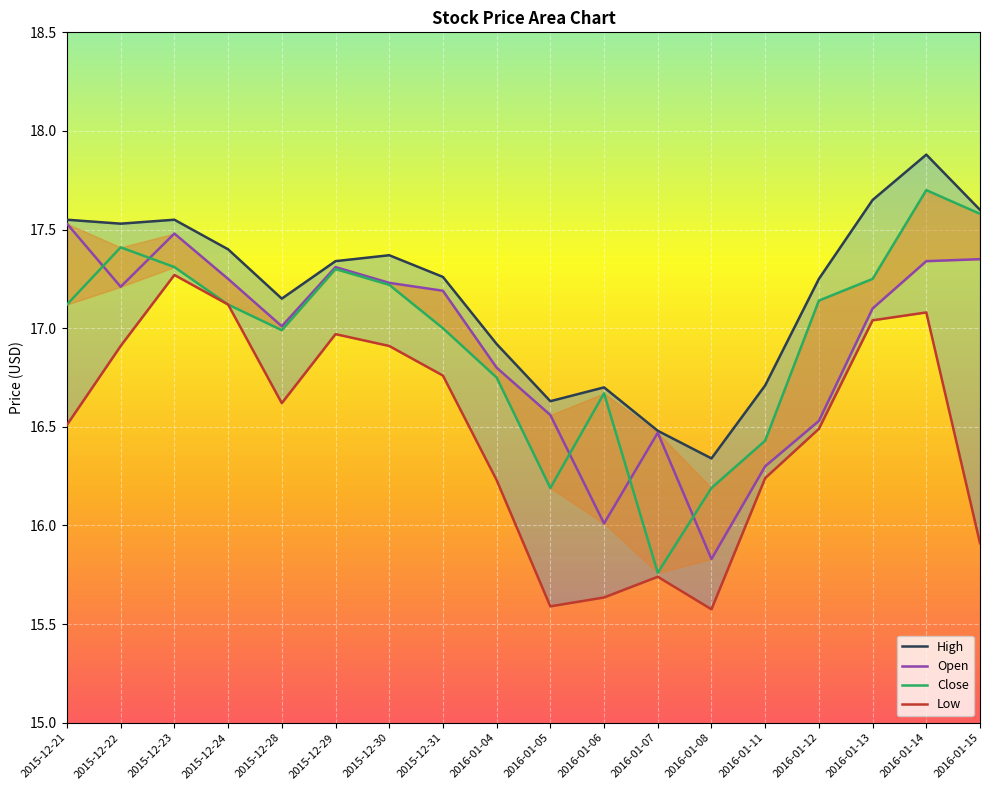

What position from the left is 2015-12-24?

4